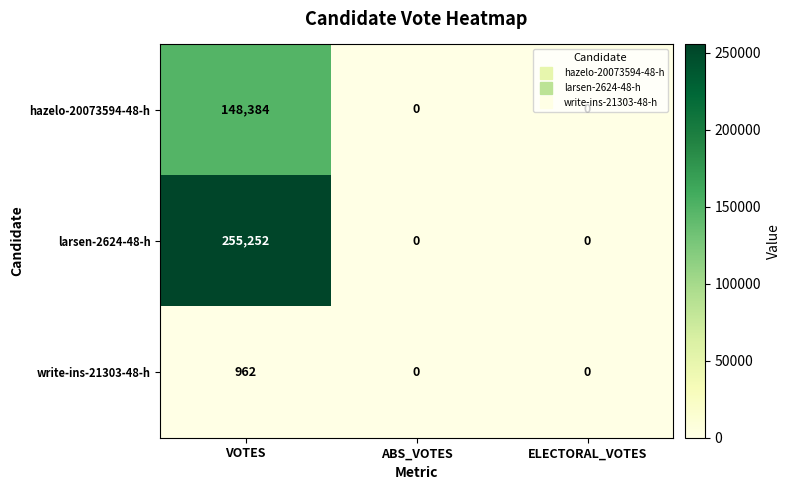

List the series in order of their overall mean, highest first.

larsen-2624-48-h, hazelo-20073594-48-h, write-ins-21303-48-h